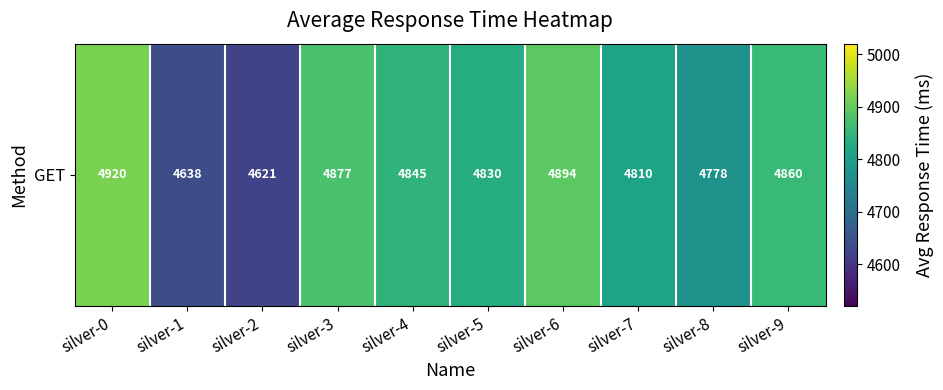

The value at silver-0 is 3305. True or false?

False